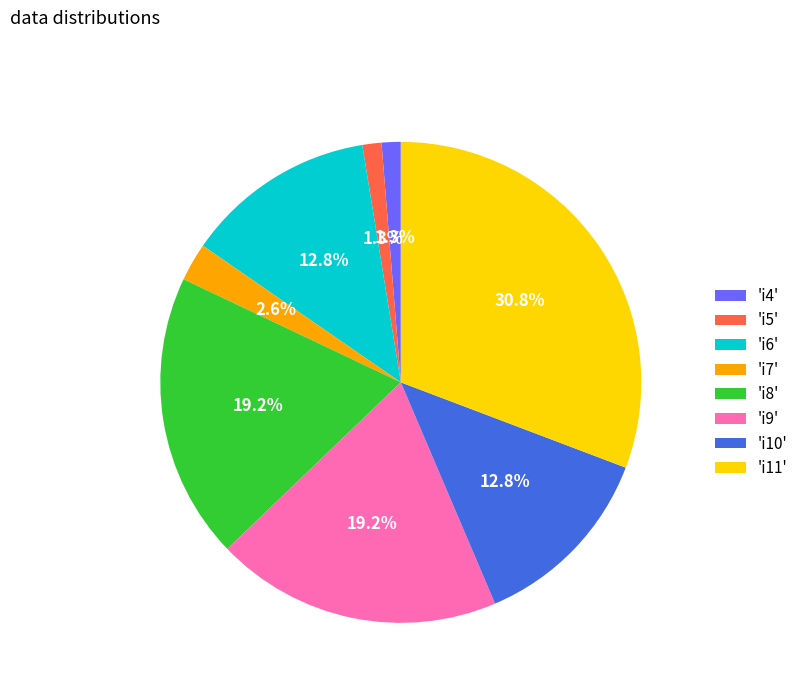

Does 'i7' represent more than half of the total?

No